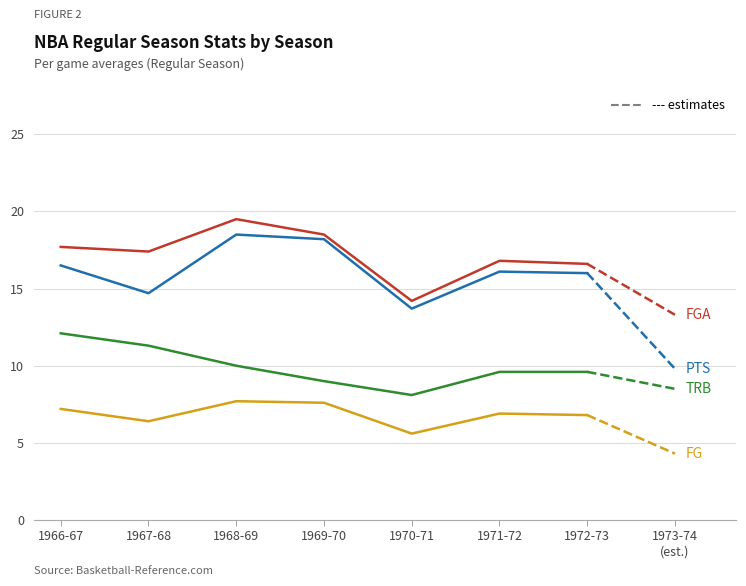

What is the total value across all series at 1970-71?

41.6